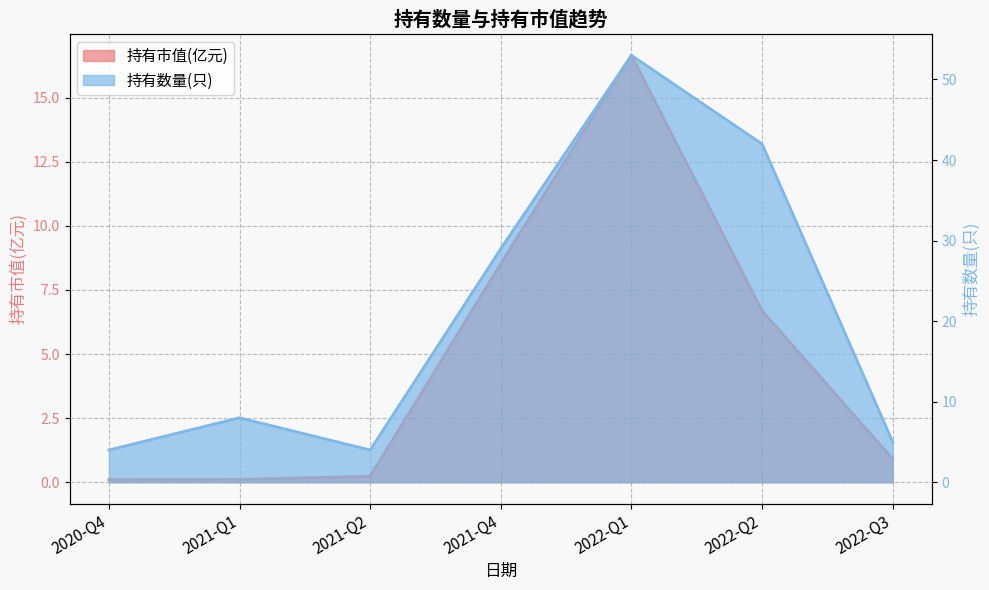

Which series has the largest total across all categories?

持有数量(只)